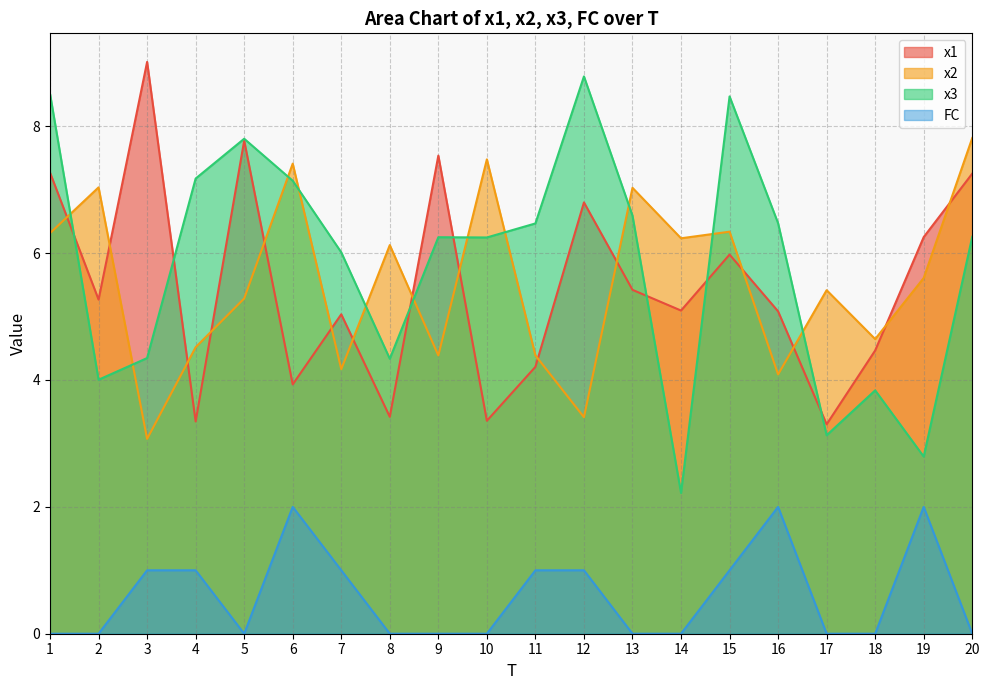

What is the sum of the x1 values at 12 and 7?

11.8